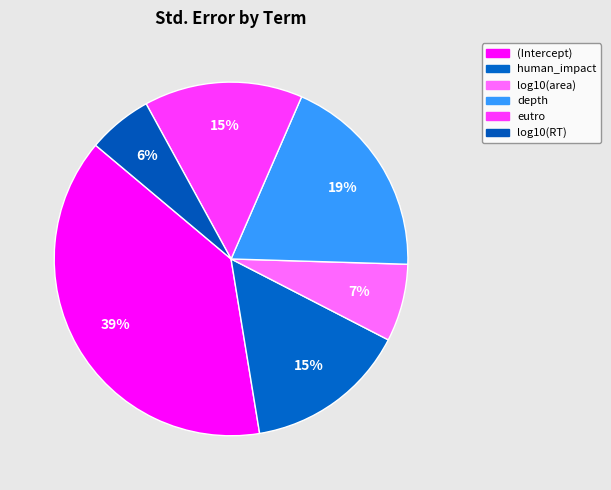

Is it true that eutro is 15% of the pie?

True